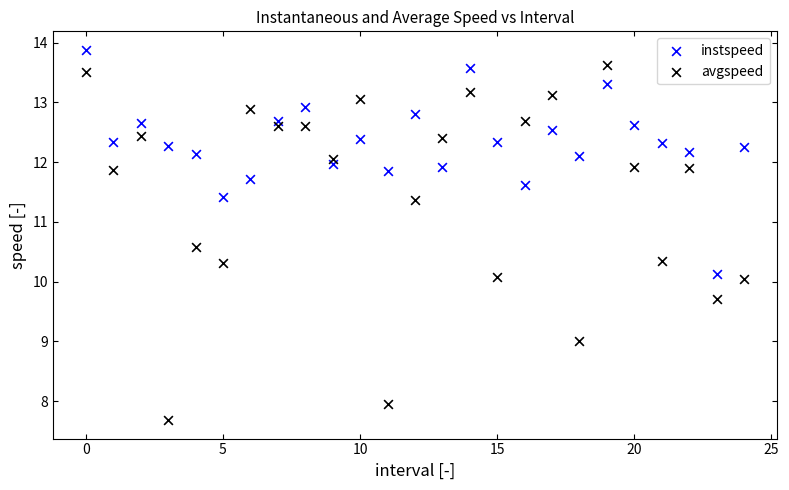

Which series reaches the maximum Y coordinate?

instspeed